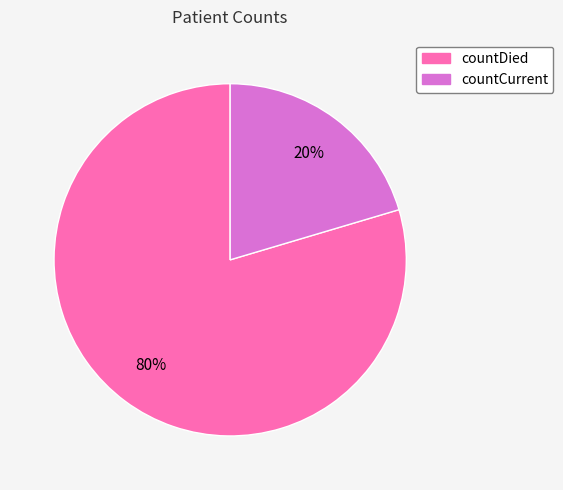

To the nearest percent, what portion does countDied represent?

80%